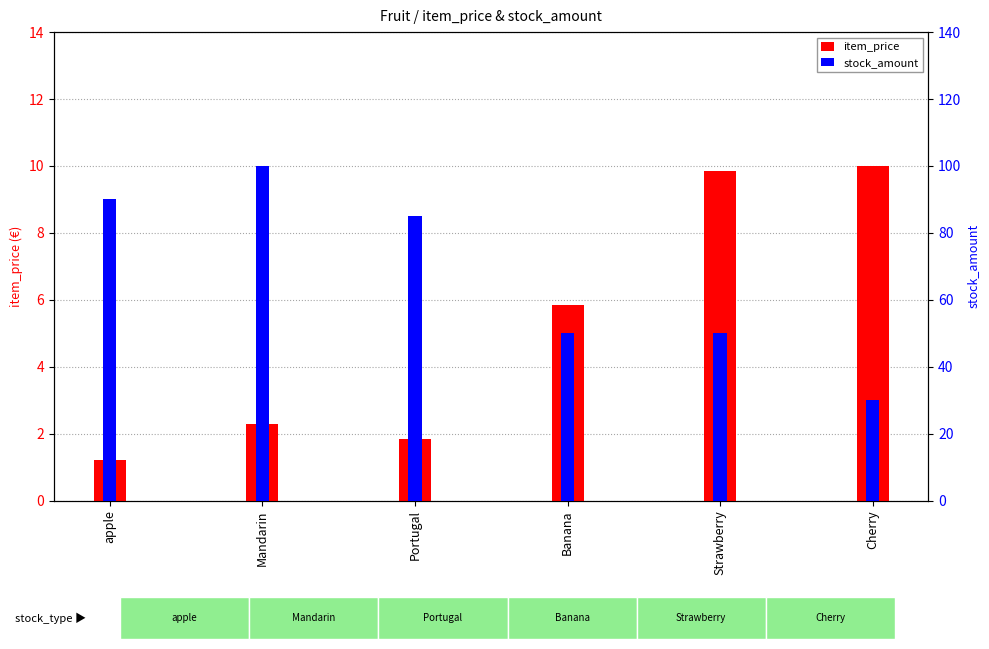

What is the difference between the second highest and minimum values in the stock_amount series?

60.0